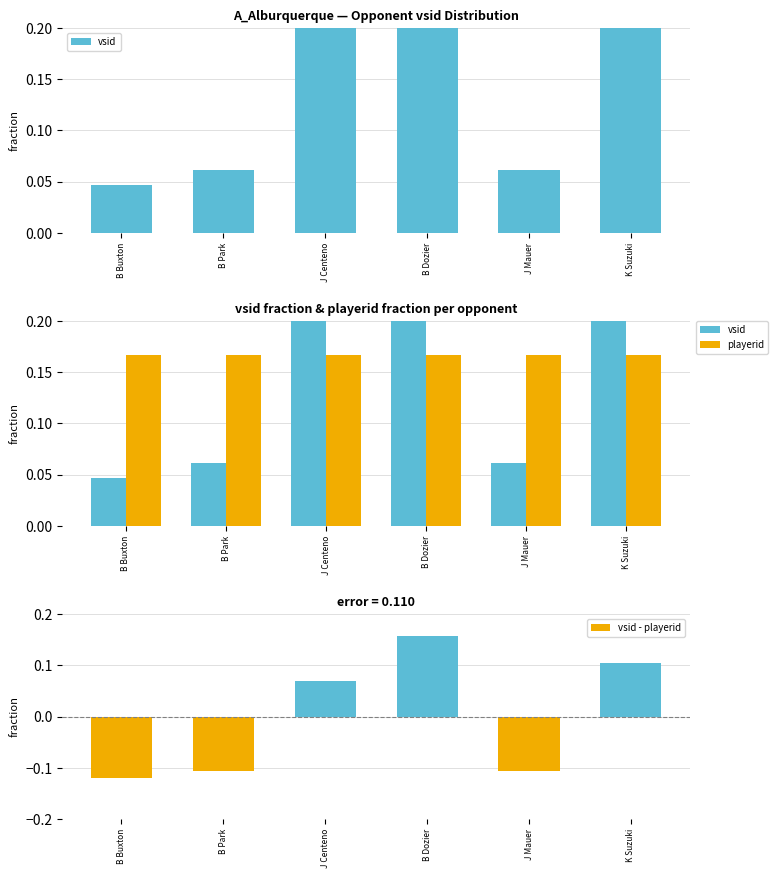

Rank the categories by vsid value from highest to lowest.

B Dozier, K Suzuki, J Centeno, J Mauer, B Park, B Buxton